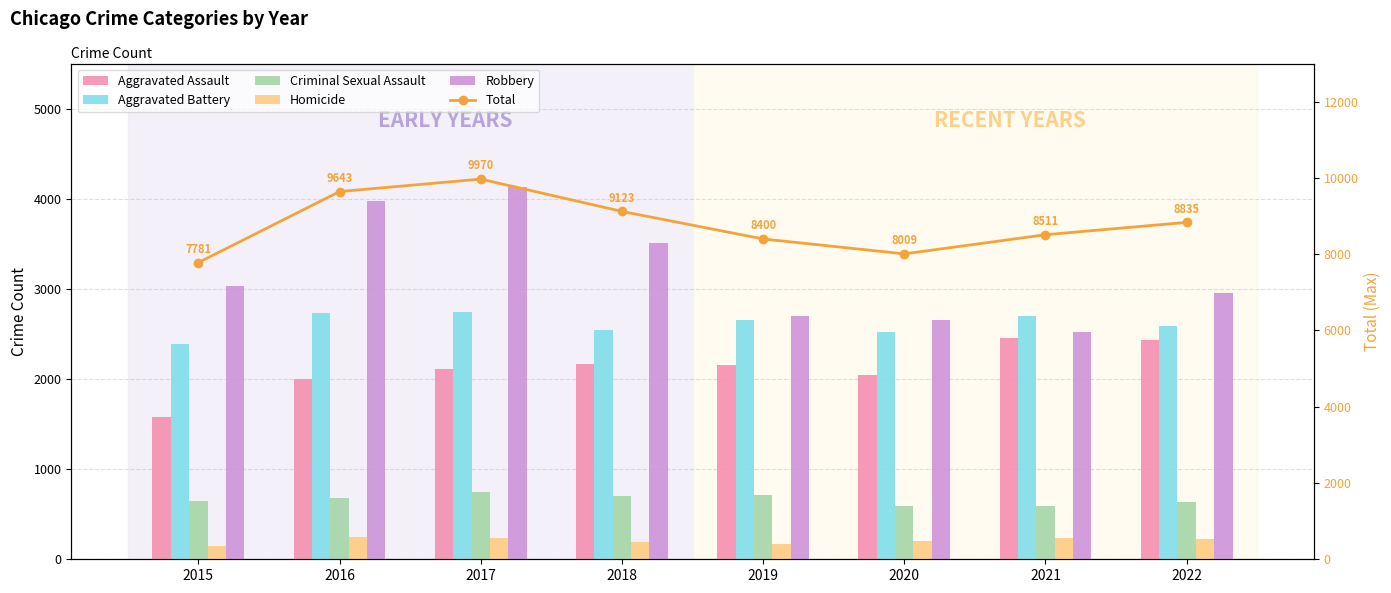

Count the number of data series in this chart.

6